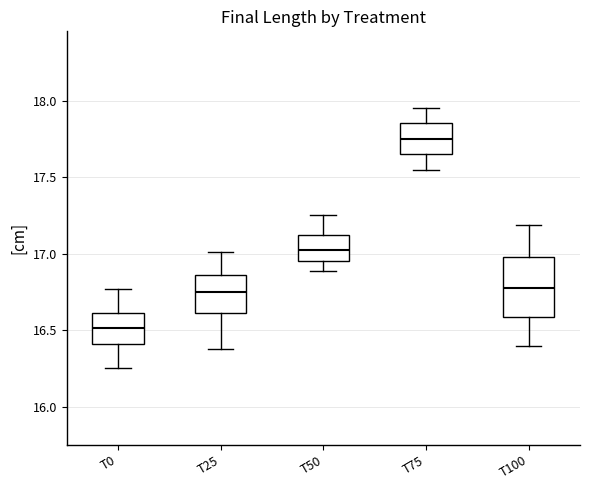

Comparing the boxes themselves (not the whiskers), which one is the tallest?

T100